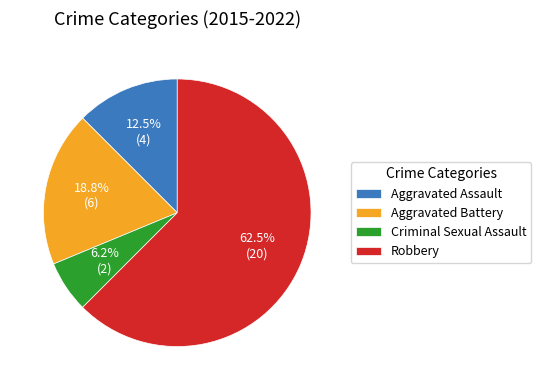

Is the sum of Criminal Sexual Assault and Aggravated Battery greater than half?

No